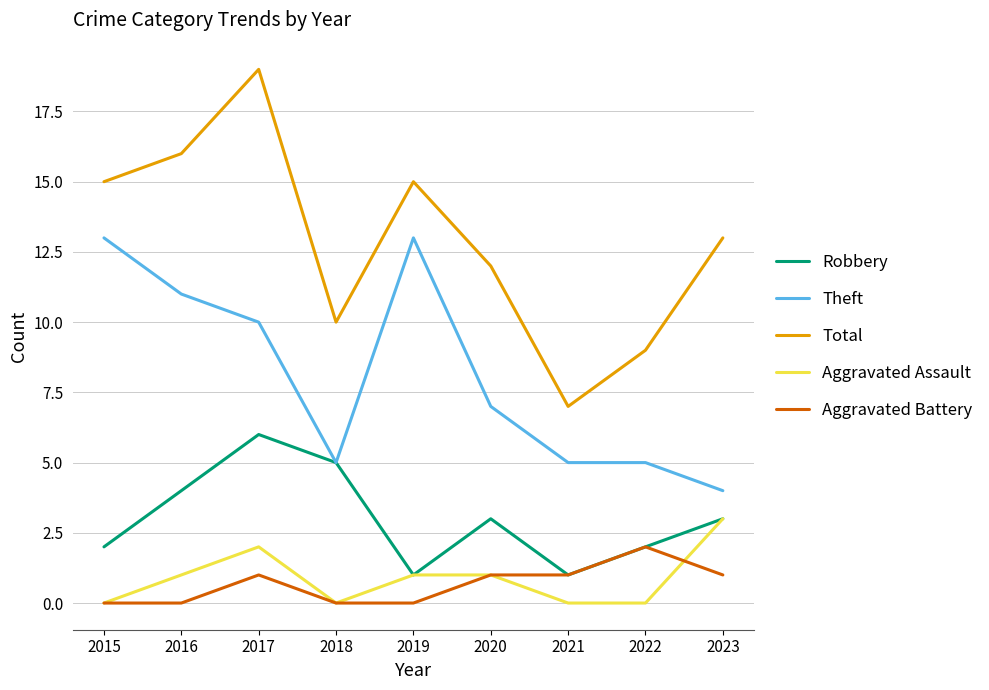

How many values in the Aggravated Battery series are below 1?

4